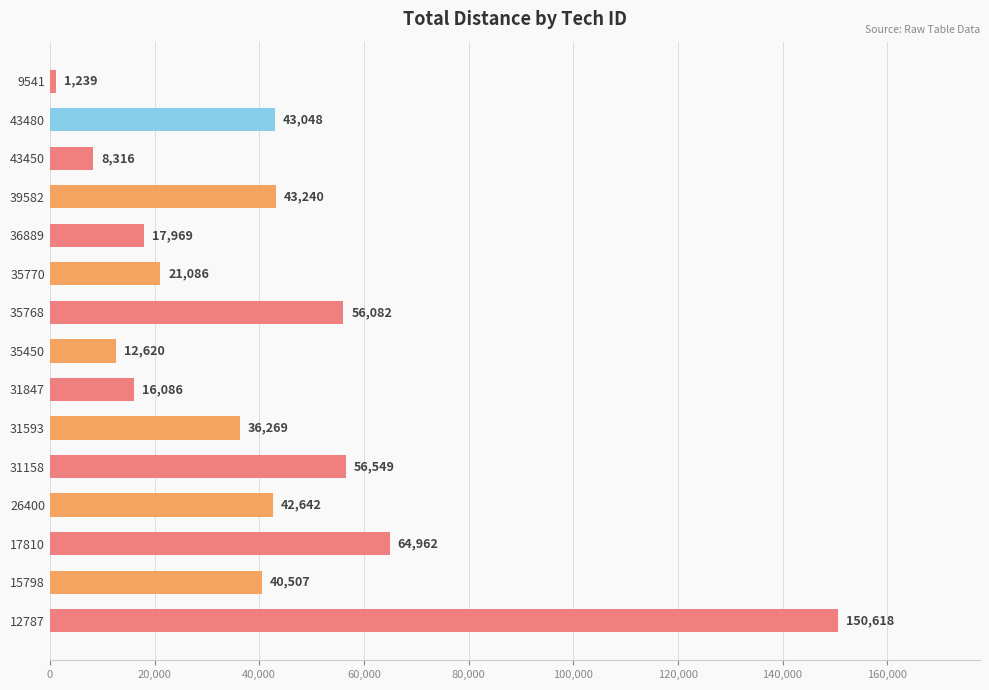

The value at 17810 is 64962. True or false?

True